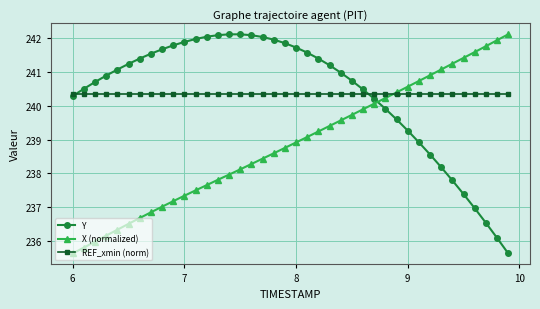

What is the highest value of the Y series?

242.1